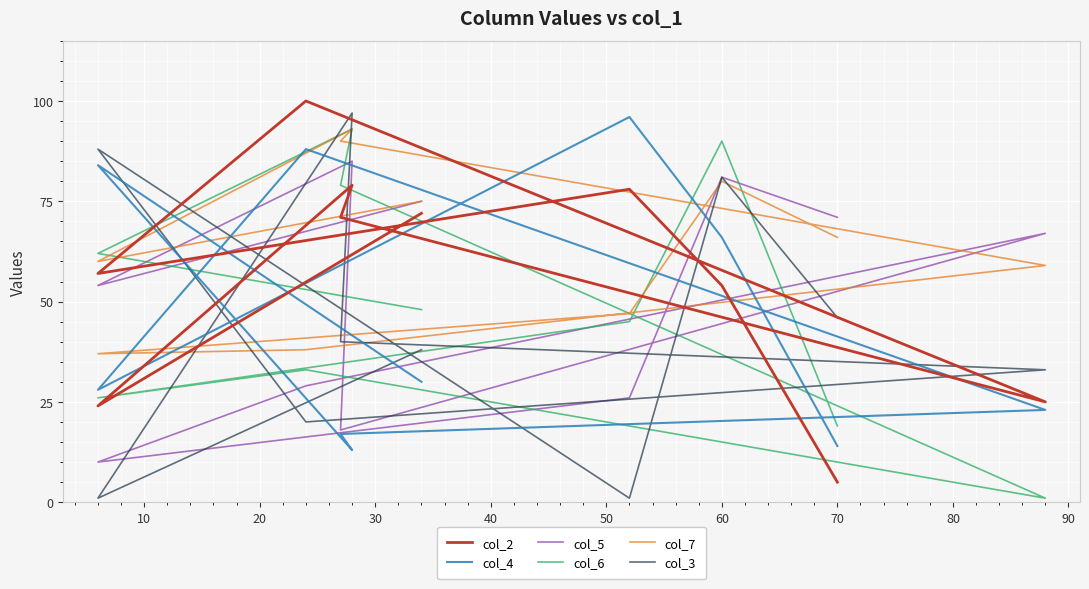

How many lines are shown in the chart?

6